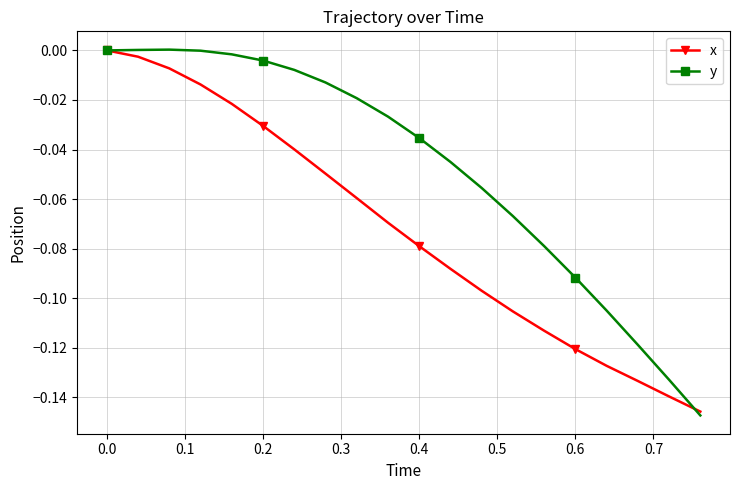

True or false: x has more than 1 points higher than both neighbors.

False